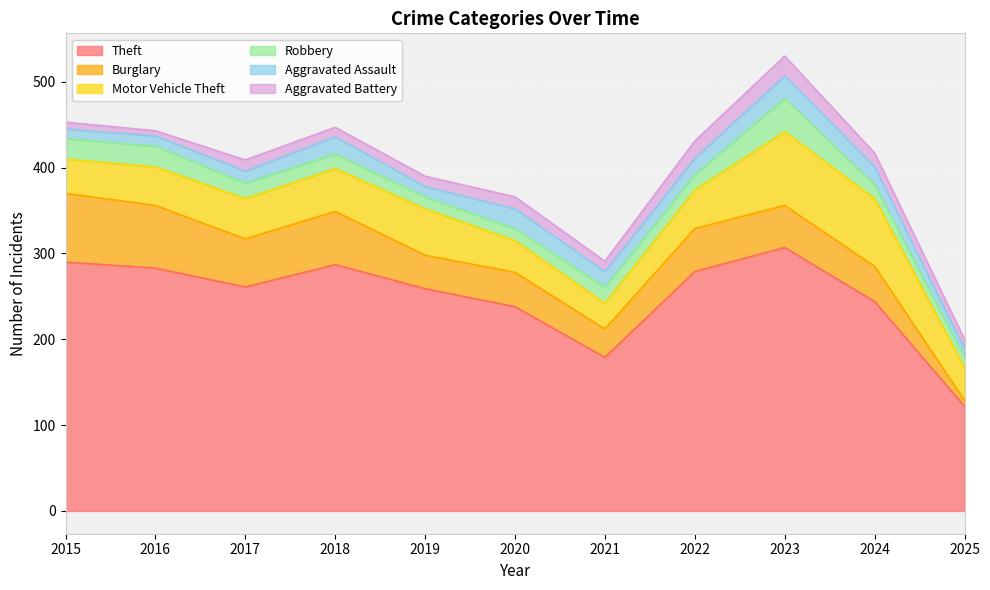

Reading left to right, transcribe all the data shown in this chart.

Theft: 290	283	261	287	259	238	179	279	307	244	122
Burglary: 80	73	56	62	39	40	33	50	49	41	7
Motor Vehicle Theft: 40	45	47	50	54	37	30	45	86	79	38
Robbery: 24	24	18	17	14	14	19	18	39	16	12
Aggravated Assault: 11	12	14	20	12	23	18	19	26	21	10
Aggravated Battery: 8	6	13	11	12	14	12	20	23	16	11